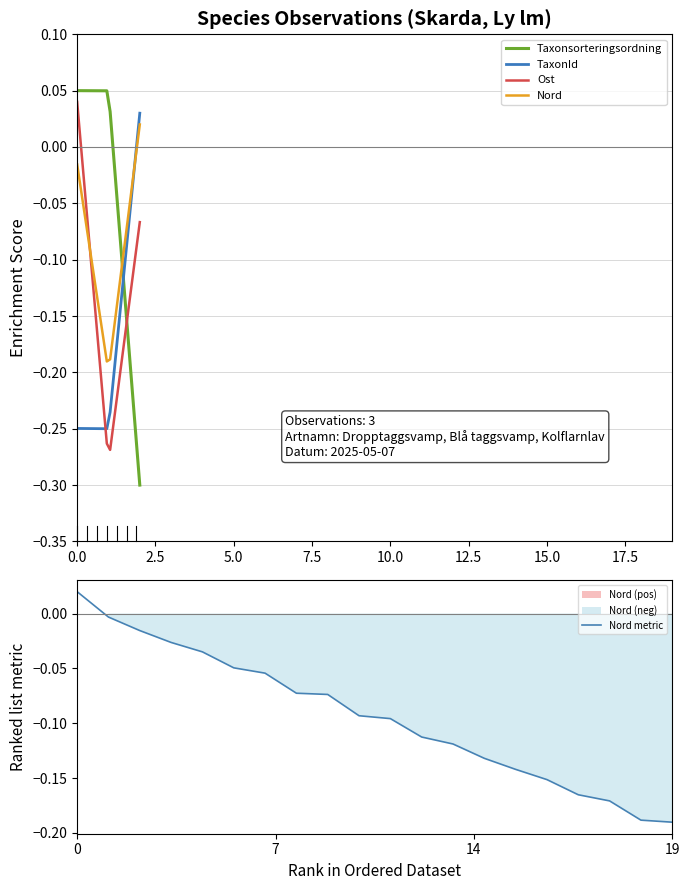

What is the difference between the maximum and minimum values in the Ost series?

0.3